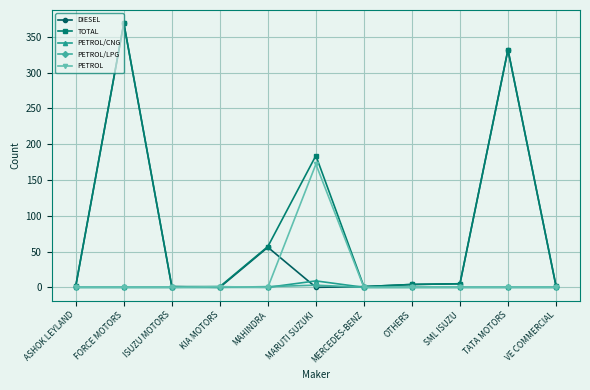

At which label does PETROL reach its peak?

MARUTI SUZUKI